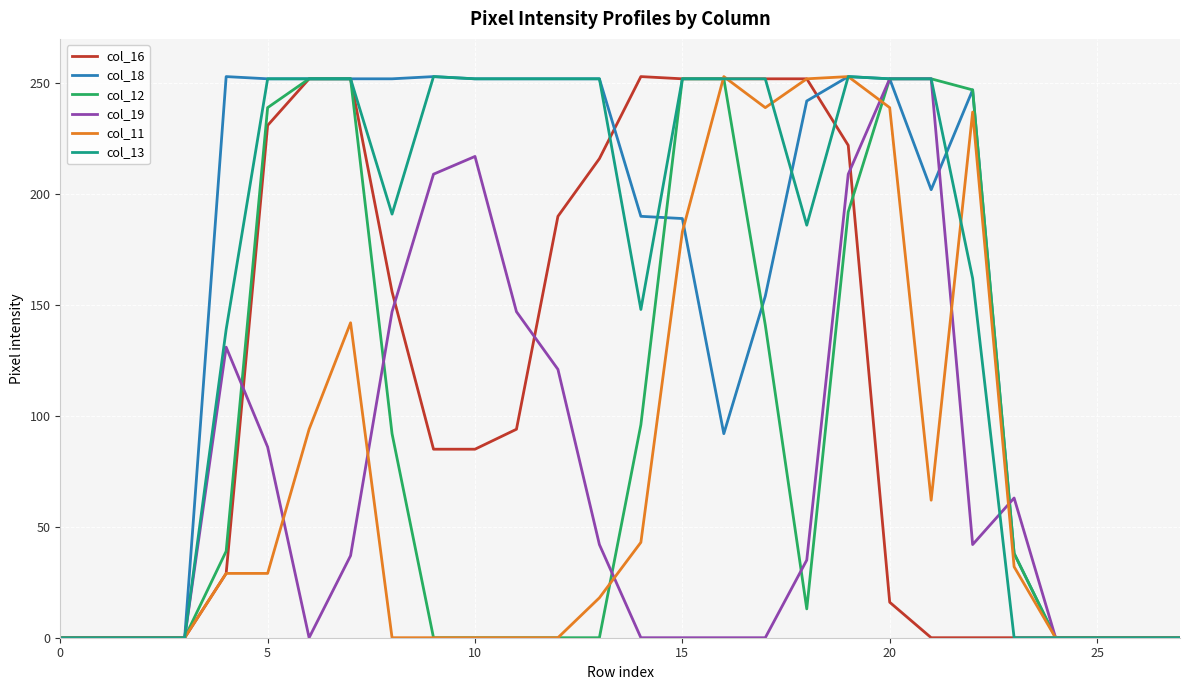

What is the maximum value shown in the chart?

253